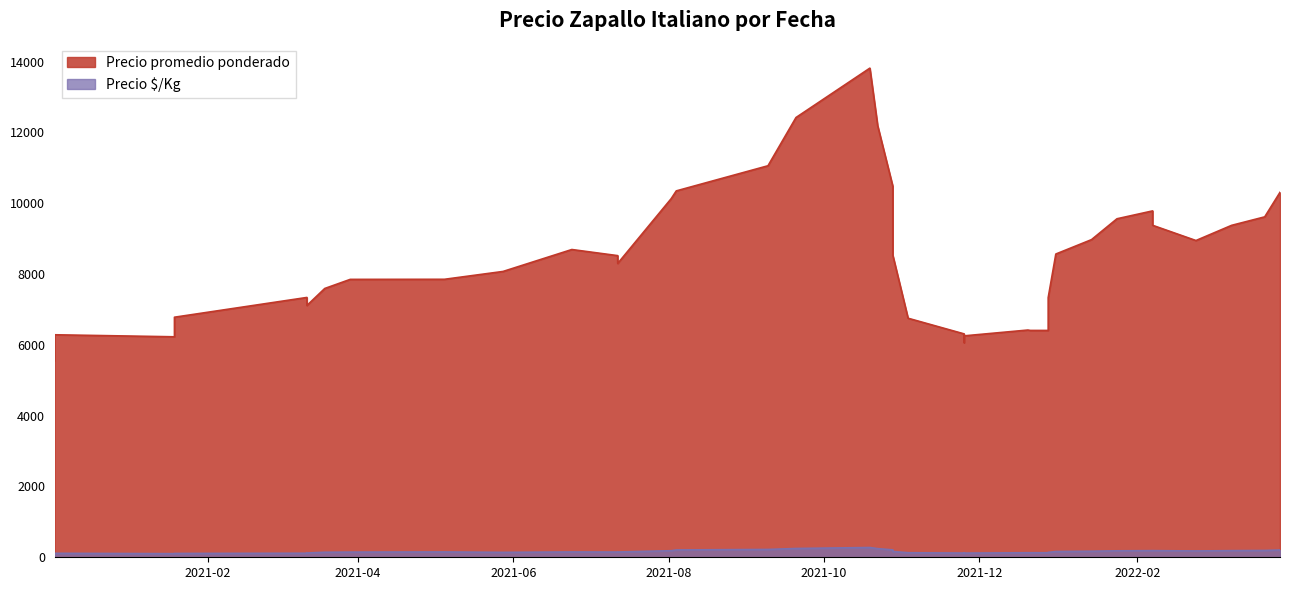

Count the number of data series in this chart.

2